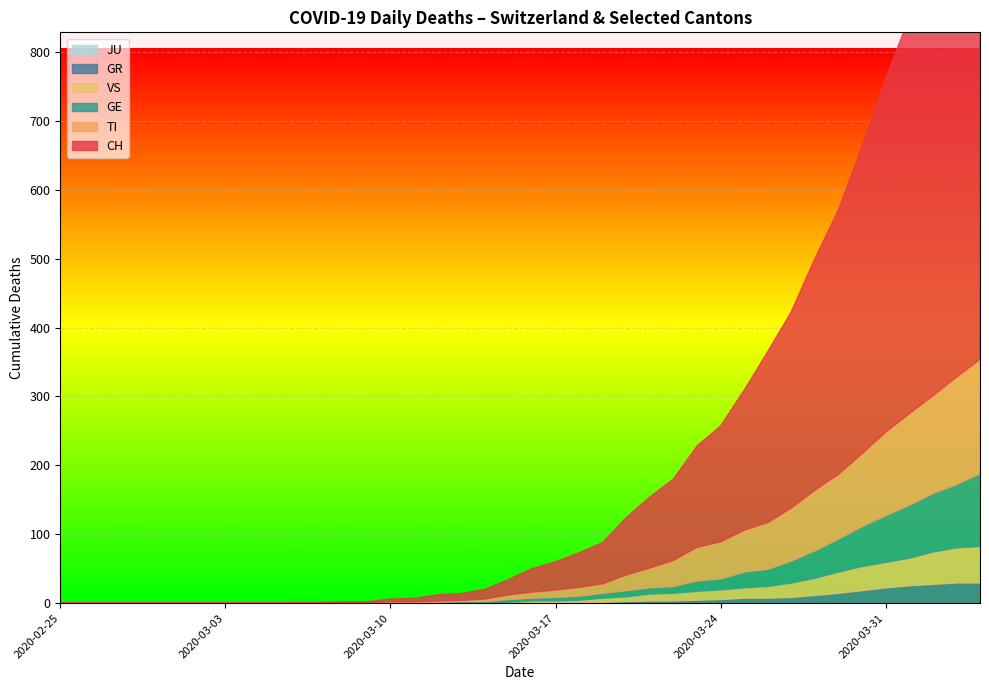

Which has a higher value, 2020-03-26 or 2020-03-01?

2020-03-26